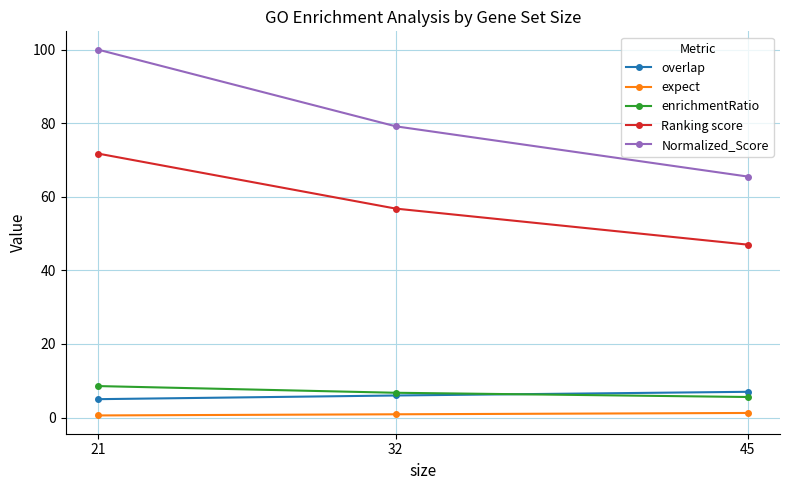

At how many categories does at least one series exceed 10?

3